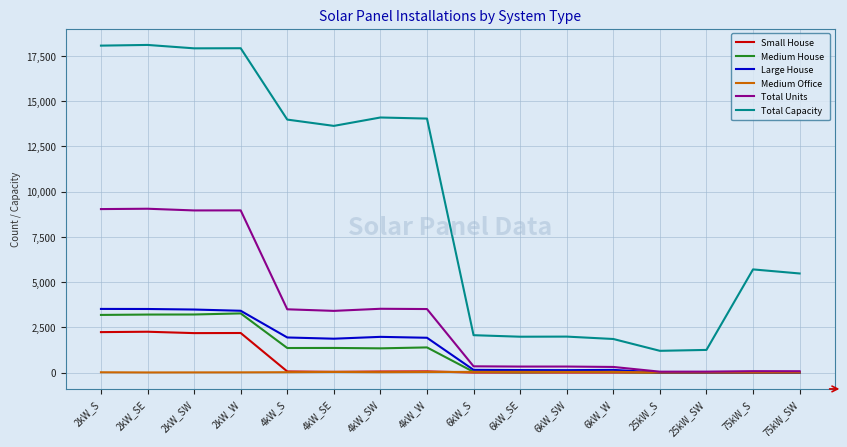

The value of Large House at 4kW_W is 2946. True or false?

False